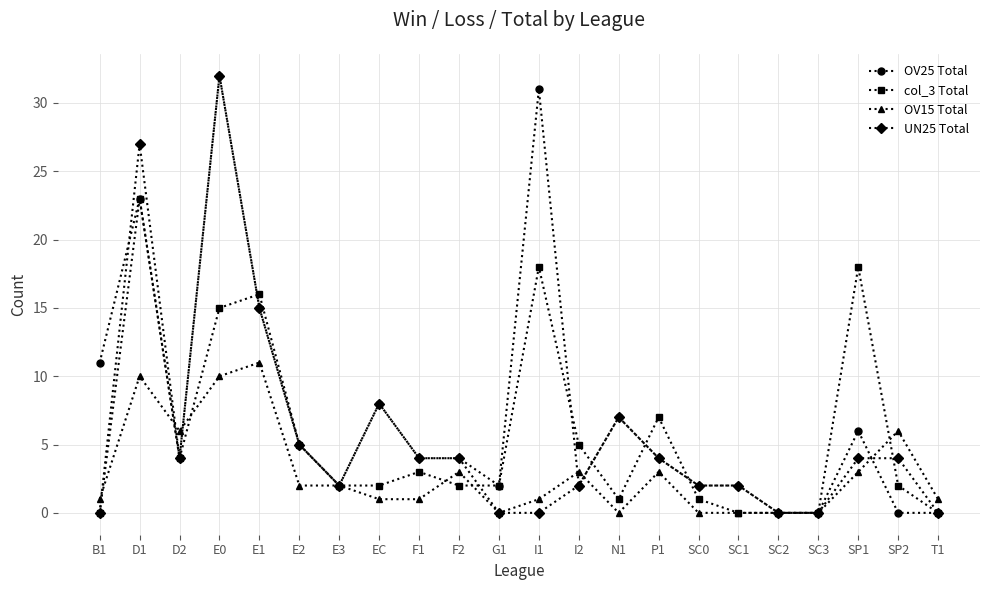

Reading left to right, extract all data points from this chart.

OV25 Total: B1=11	D1=23	D2=4	E0=32	E1=15	E2=5	E3=2	EC=8	F1=4	F2=4	G1=2	I1=31	I2=2	N1=7	P1=4	SC0=2	SC1=2	SC2=0	SC3=0	SP1=6	SP2=0	T1=0
col_3 Total: B1=0	D1=23	D2=4	E0=15	E1=16	E2=5	E3=2	EC=2	F1=3	F2=2	G1=2	I1=18	I2=5	N1=1	P1=7	SC0=1	SC1=0	SC2=0	SC3=0	SP1=18	SP2=2	T1=0
OV15 Total: B1=1	D1=10	D2=6	E0=10	E1=11	E2=2	E3=2	EC=1	F1=1	F2=3	G1=0	I1=1	I2=3	N1=0	P1=3	SC0=0	SC1=0	SC2=0	SC3=0	SP1=3	SP2=6	T1=1
UN25 Total: B1=0	D1=27	D2=4	E0=32	E1=15	E2=5	E3=2	EC=8	F1=4	F2=4	G1=0	I1=0	I2=2	N1=7	P1=4	SC0=2	SC1=2	SC2=0	SC3=0	SP1=4	SP2=4	T1=0